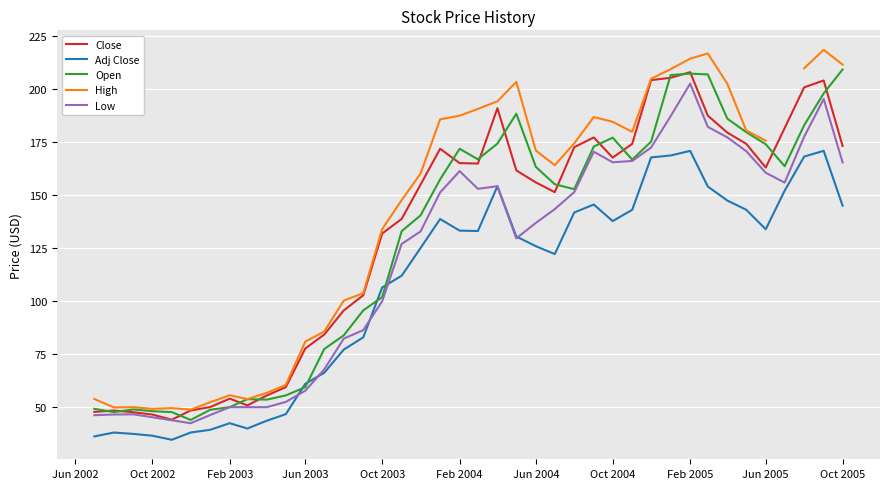

True or false: Adj Close and Close cross at least once.

False